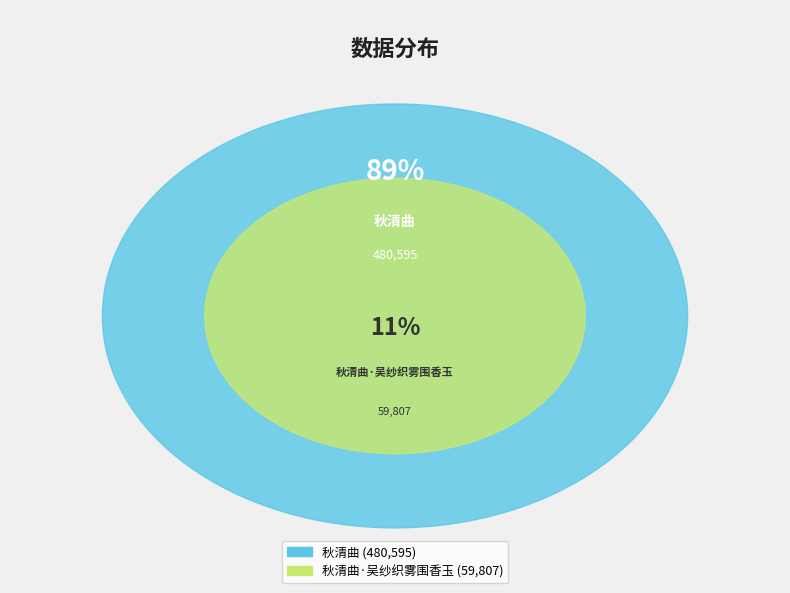

Is there any slice that represents more than half of the pie?

Yes